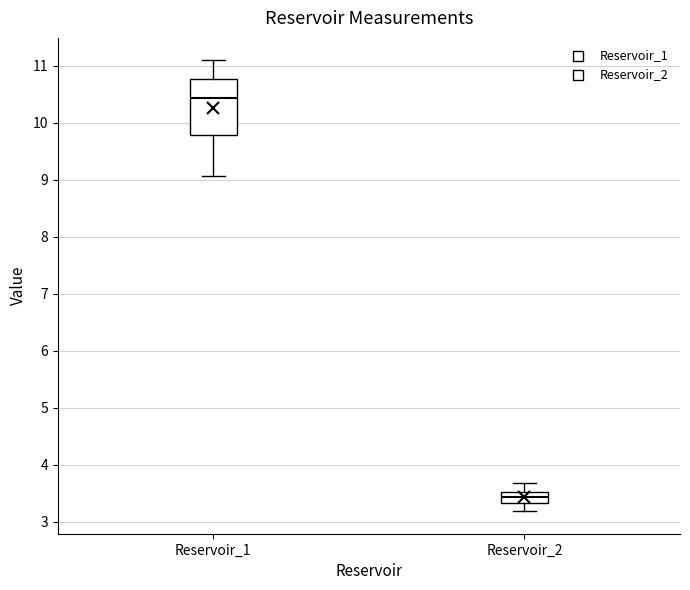

Reading left to right, transcribe this box plot: for each box, give where its median line is, the range the box spans, and where its two whiskers end, as read against the y-axis. The values are not printed on the chart, so give them approximately, as read against the axis.

Reservoir_1: median 10.4, box 9.8 to 10.8, whiskers 9.1 to 11.1
Reservoir_2: median 3.4, box 3.3 to 3.5, whiskers 3.2 to 3.7